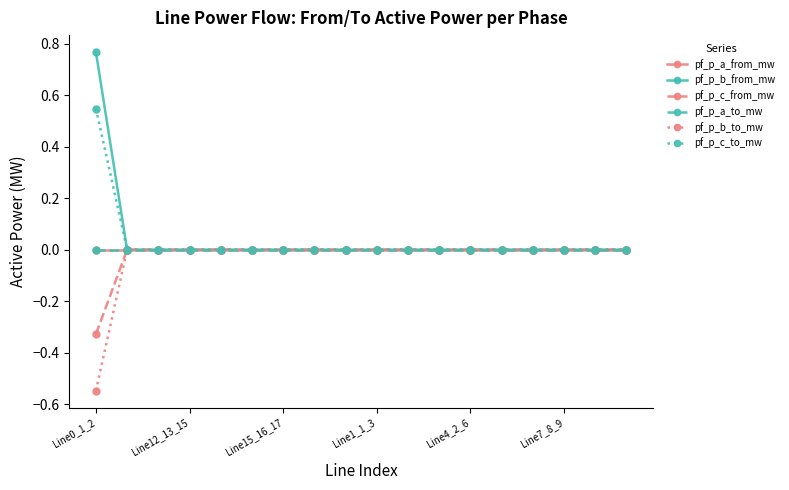

Is this an area chart (filled region under the line)?

No